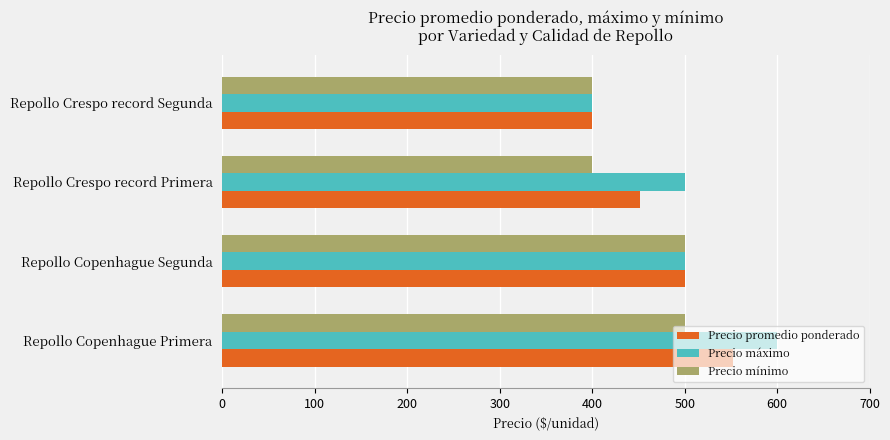

What is the maximum value shown in the chart?

600